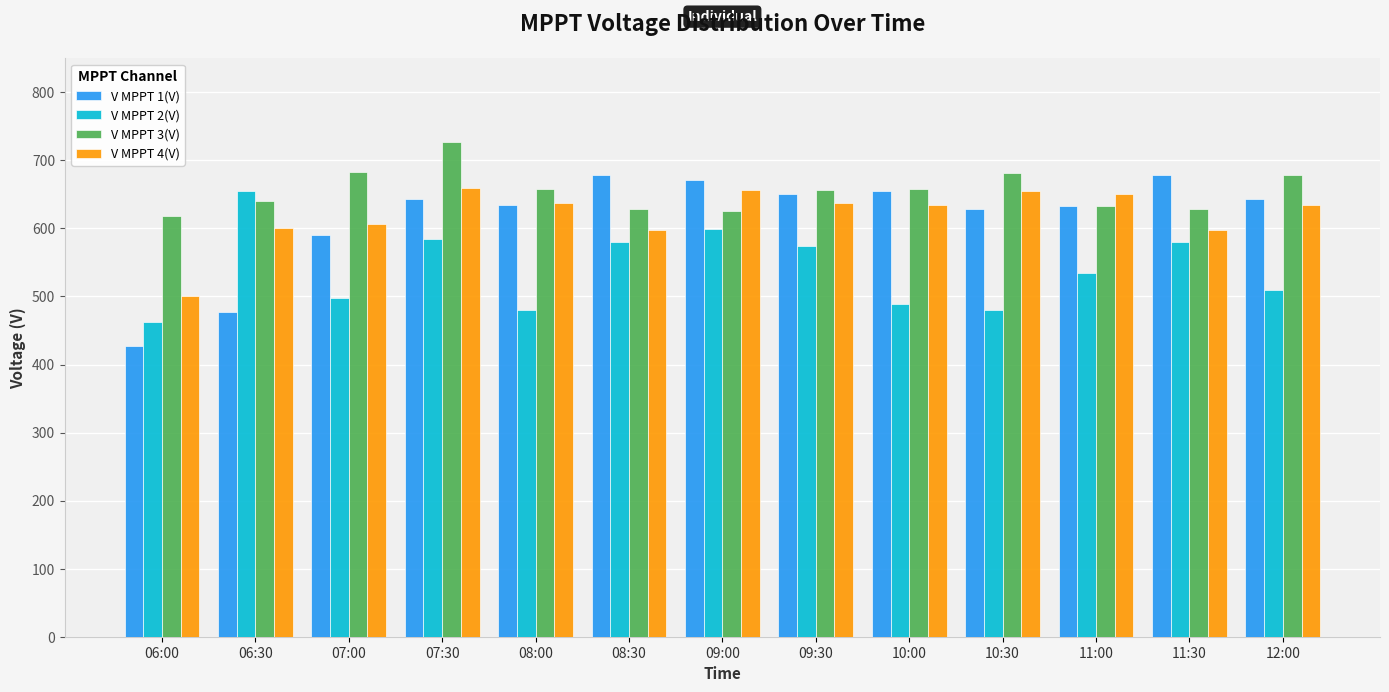

How many data points does each series have?

13